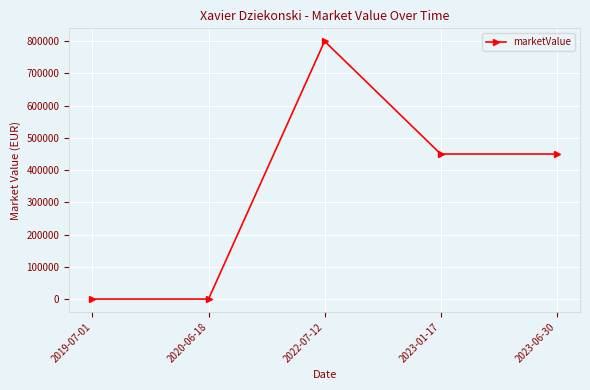

What is the ratio of the value at 2023-06-30 to the value at 2023-01-17?

1.0